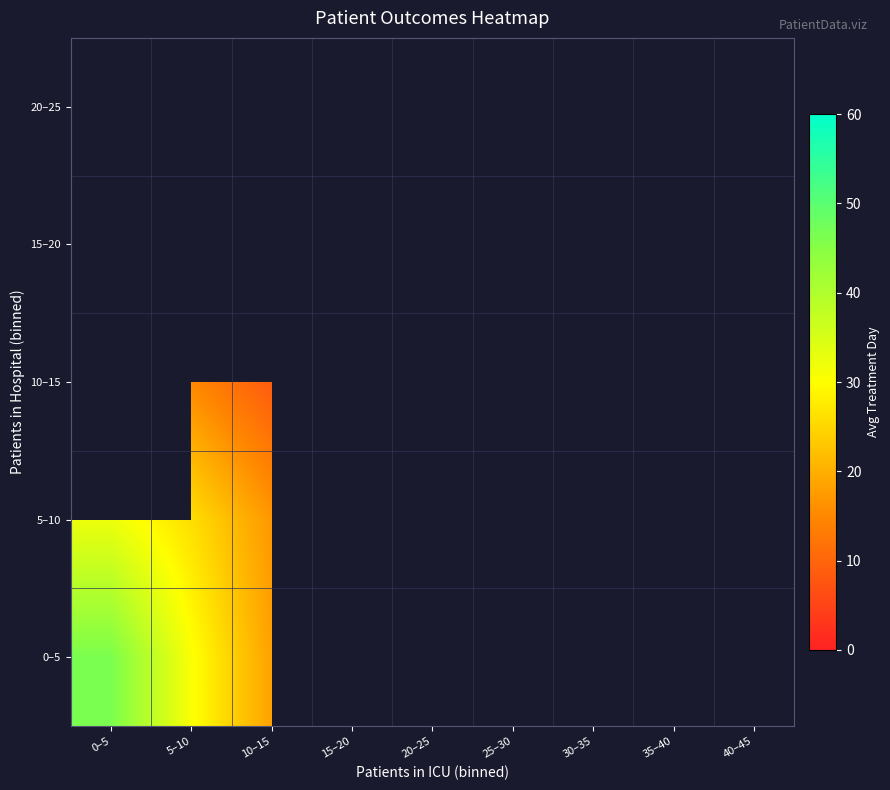

What is the difference between the maximum and minimum values in the 5–10 series?

31.3